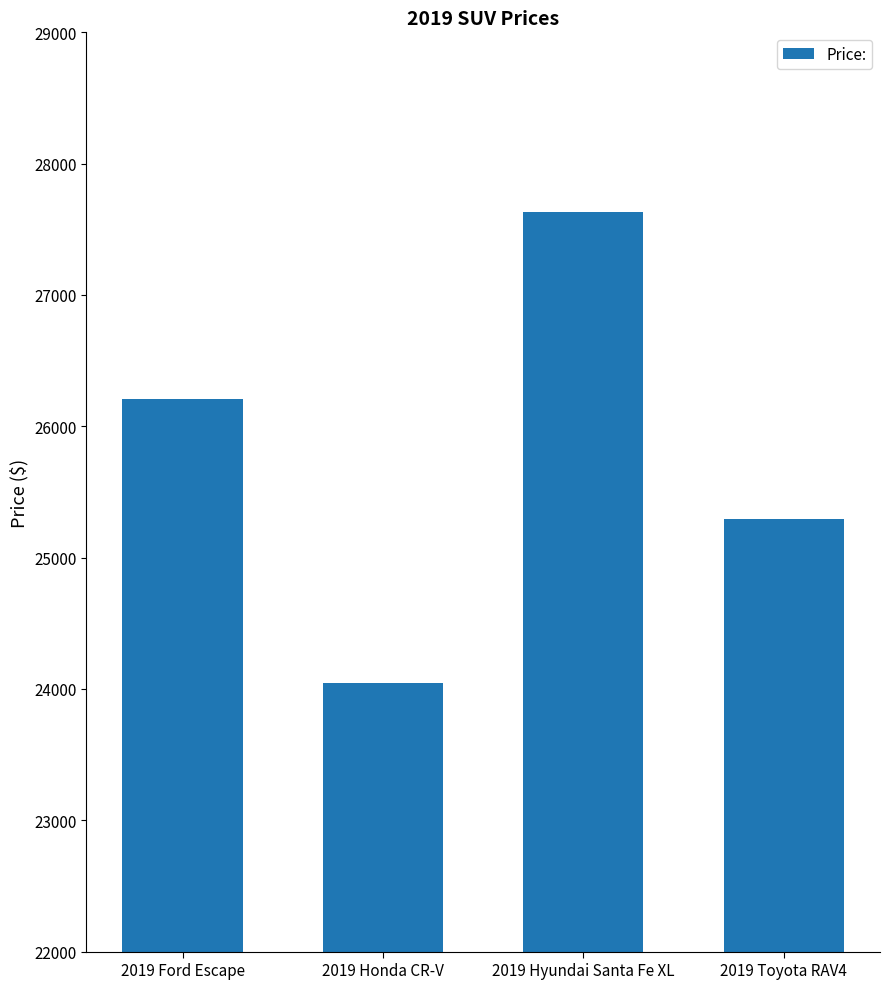

List the labels in order of value, smallest first.

2019 Honda CR-V, 2019 Toyota RAV4, 2019 Ford Escape, 2019 Hyundai Santa Fe XL